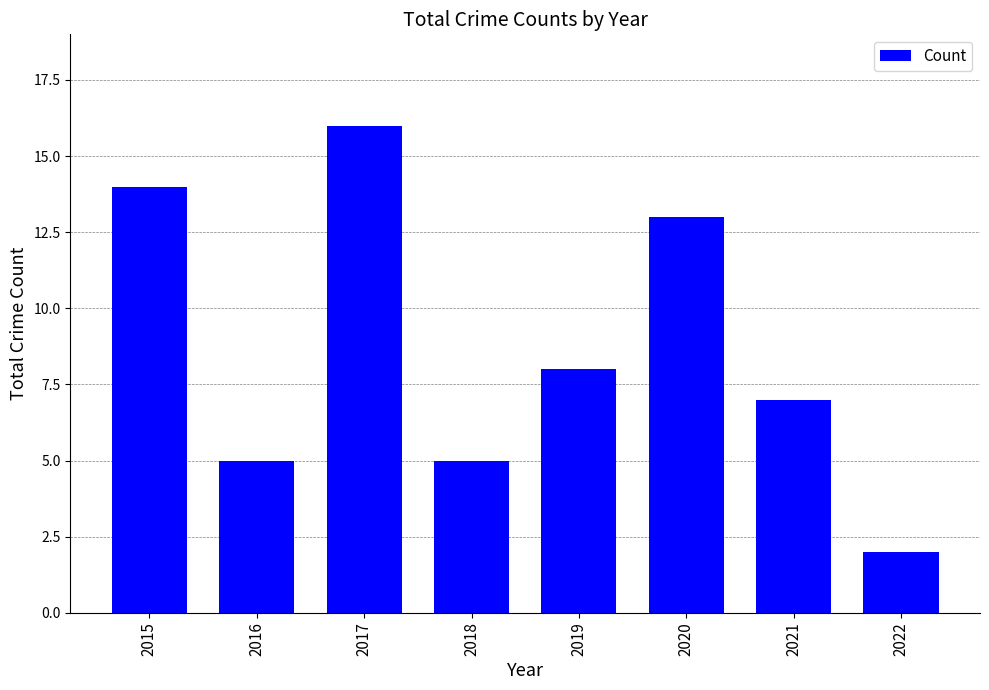

Reading left to right, transcribe all the data shown in this chart.

2015=14	2016=5	2017=16	2018=5	2019=8	2020=13	2021=7	2022=2